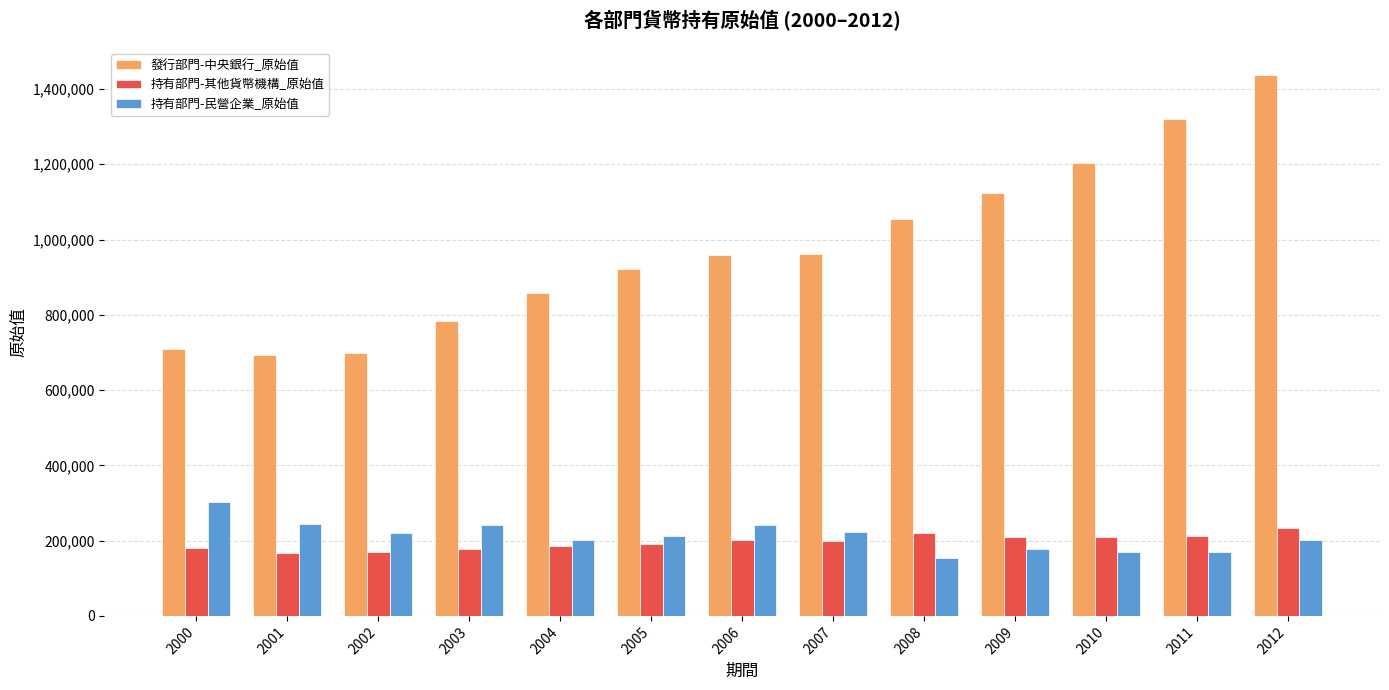

How many categories are shown in the chart?

13